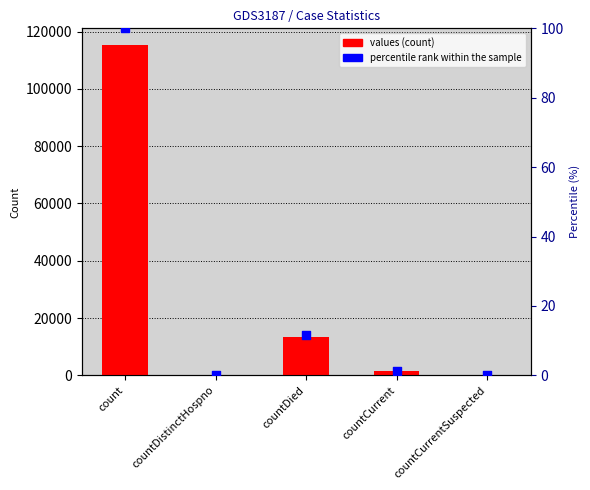

At how many categories does at least one series exceed 110072?

1